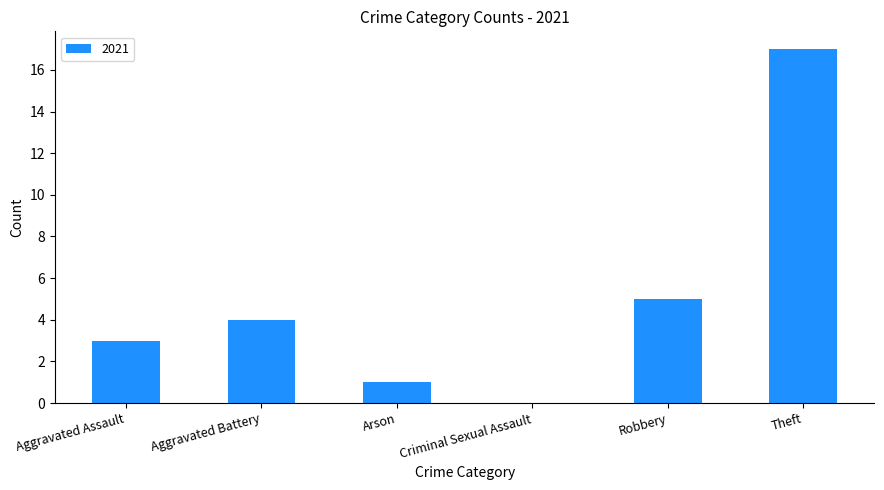

What is the greatest value displayed?

17